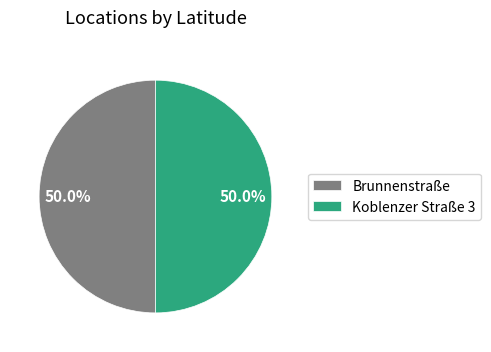

What portion of the pie excludes Koblenzer Straße 3?

50.0%